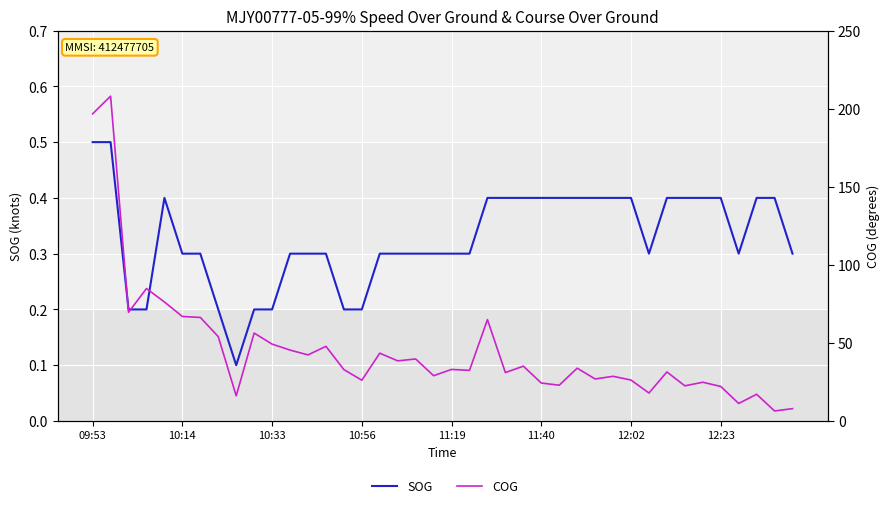

True or false: SOG and COG cross at least once.

False